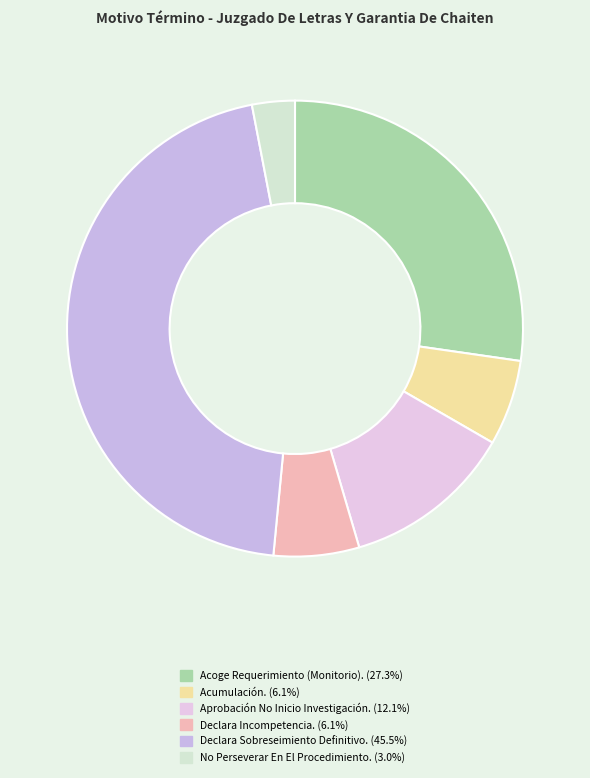

Is No Perseverar En El Procedimiento. the majority of the pie?

No